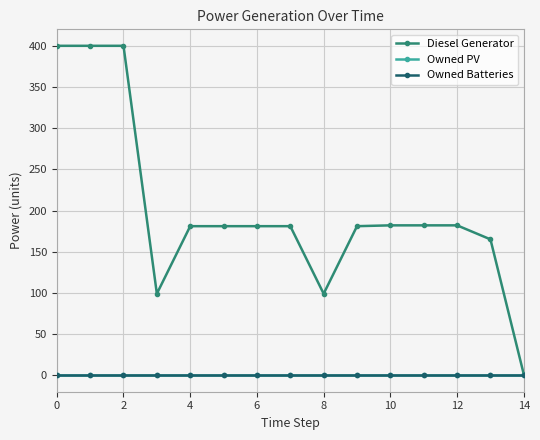

At how many categories does at least one series exceed 21?

14